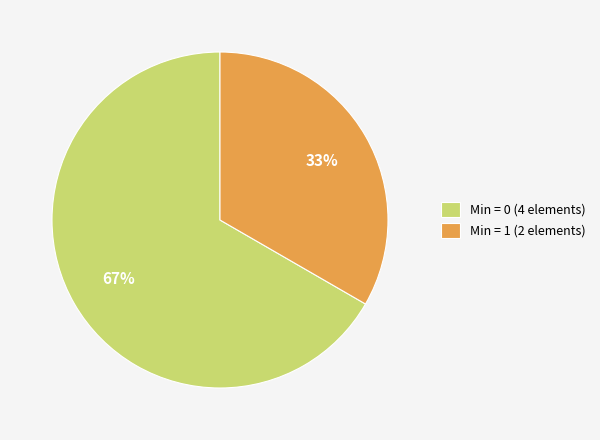

Do Min = 0 (4 elements) and Min = 1 (2 elements) together represent more than half of the pie?

Yes